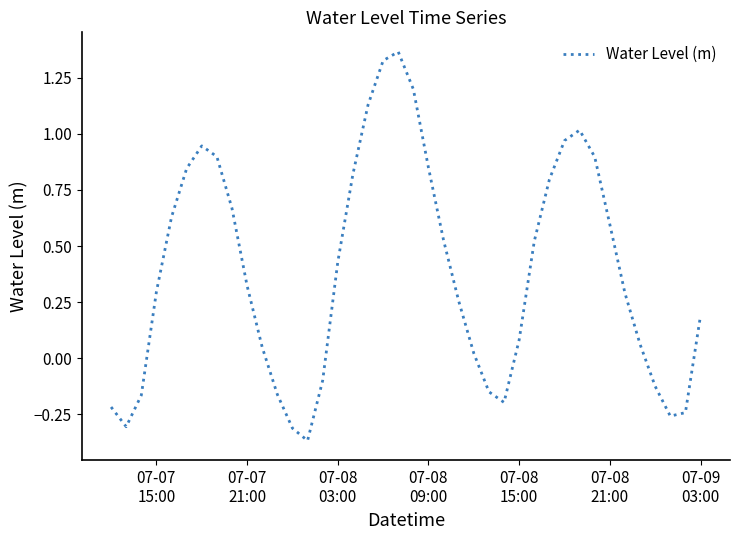

Reading right to left, what are all the values shown in this chart?

0.2	-0.2	-0.3	-0.1	0.1	0.3	0.6	0.9	1.0	1.0	0.8	0.5	0.1	-0.2	-0.1	0.0	0.3	0.5	0.8	1.2	1.4	1.3	1.1	0.8	0.4	-0.1	-0.4	-0.3	-0.2	0.0	0.3	0.7	0.9	0.9	0.8	0.6	0.3	-0.2	-0.3	-0.2